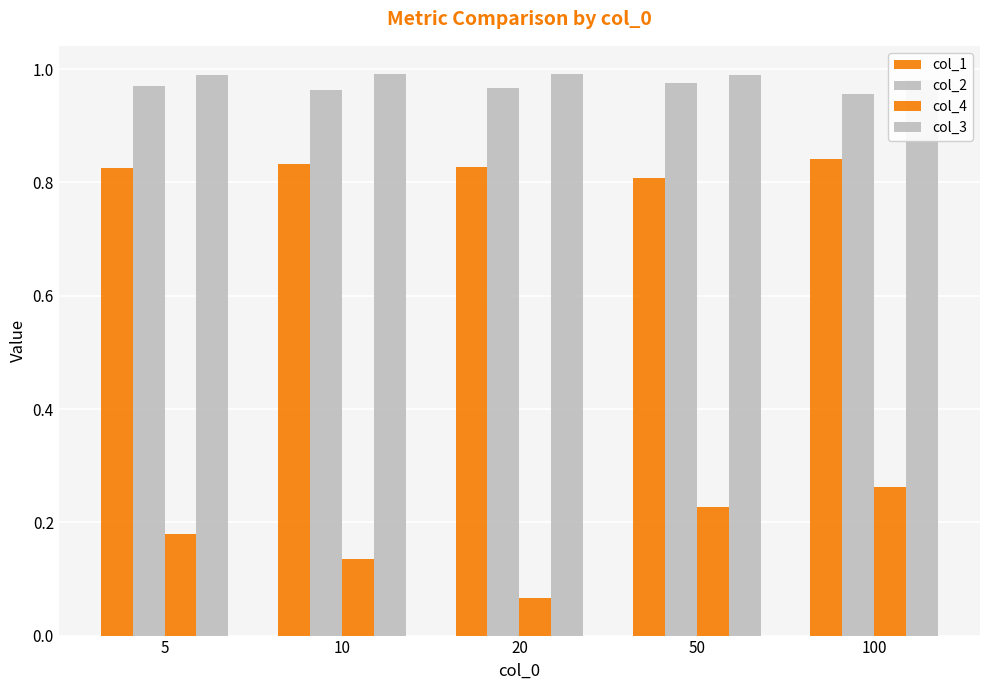

What is the value of the col_3 bar at the 2nd from the left?

1.0